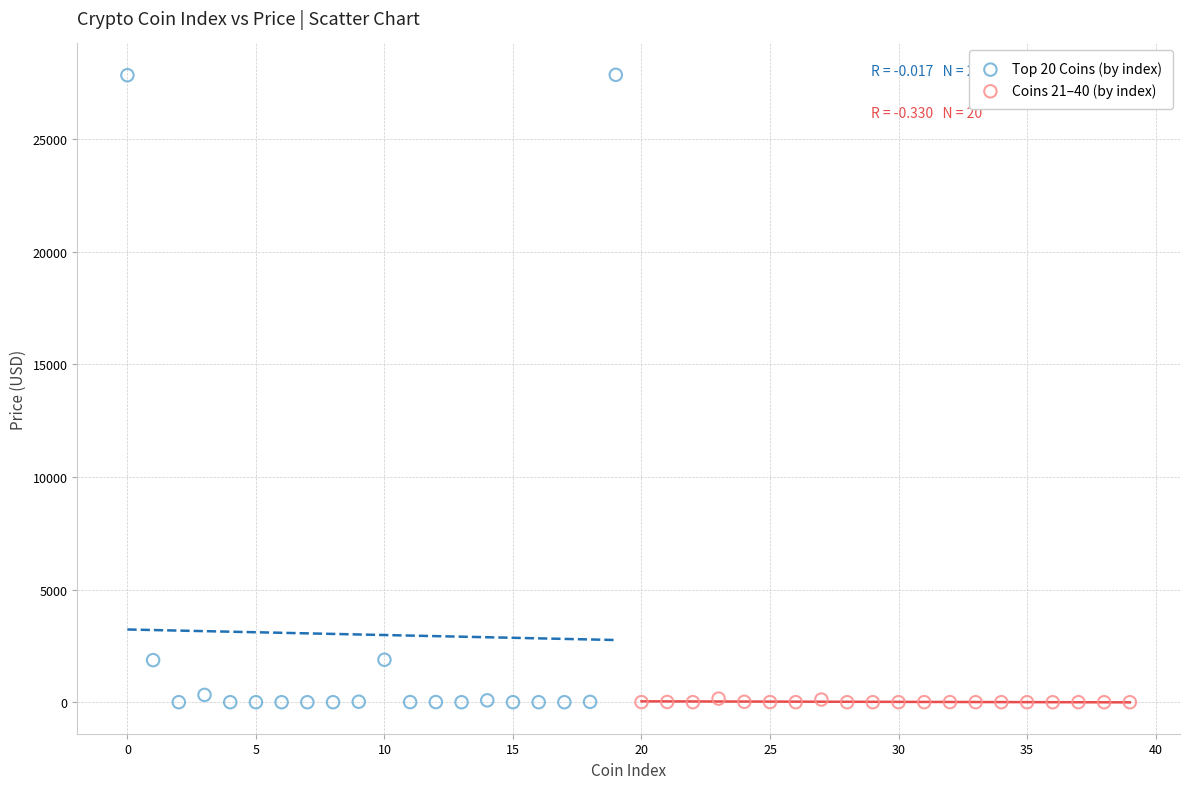

Which series reaches the maximum Y coordinate?

Top 20 Coins (by index)